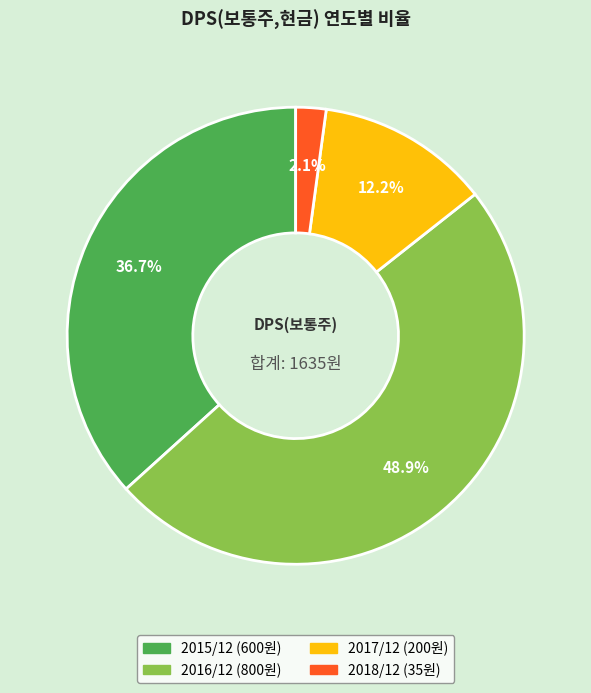

How many segments does this pie chart have?

4